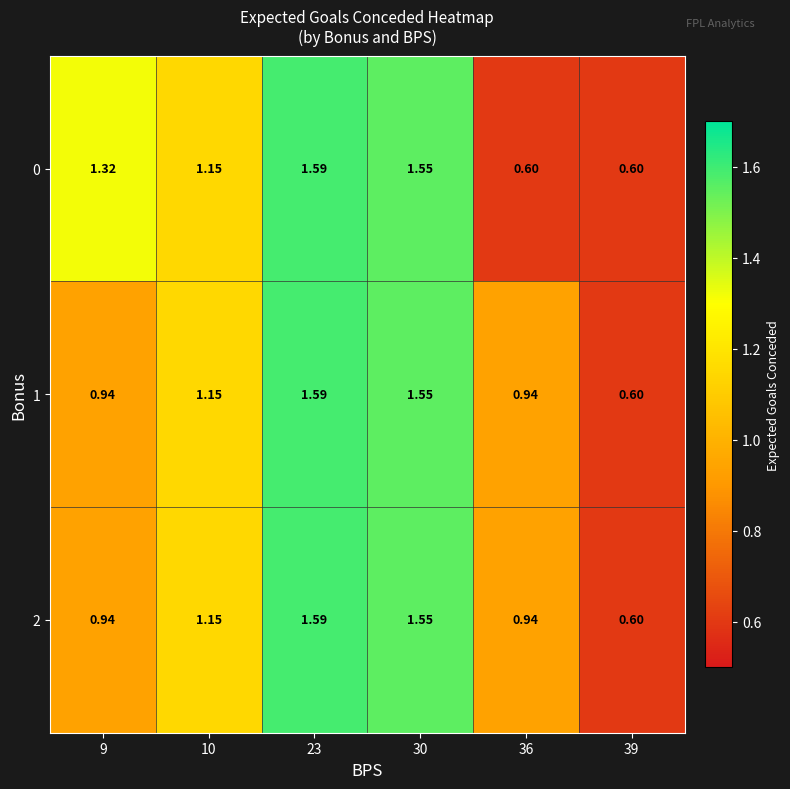

Is the value of 1 at 36 greater than the value of 0 at 9?

No